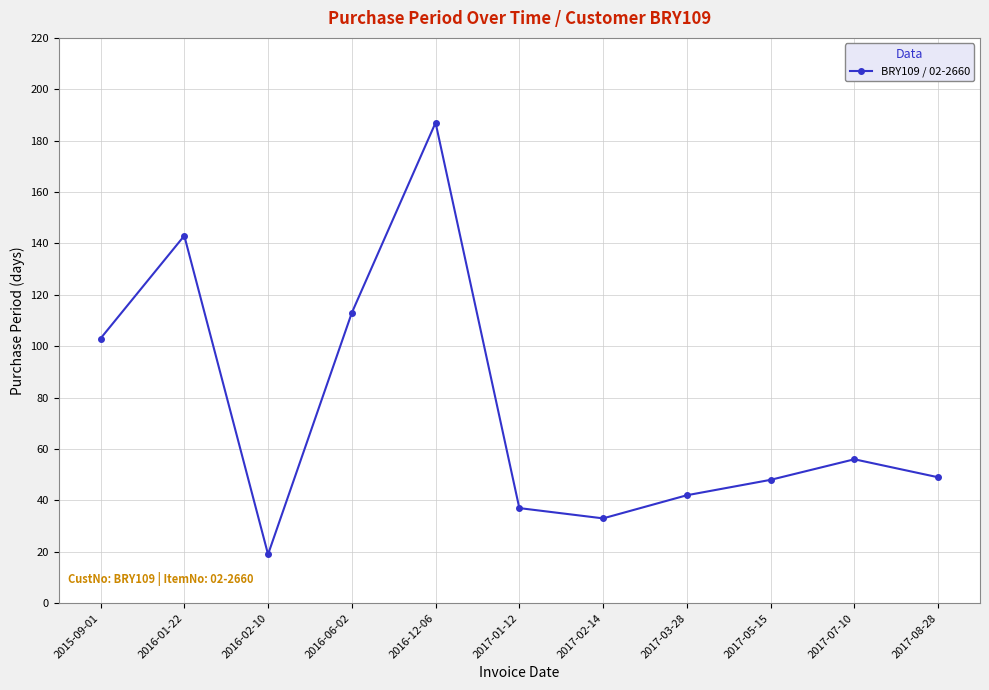

What is the difference between the maximum and minimum values?

168